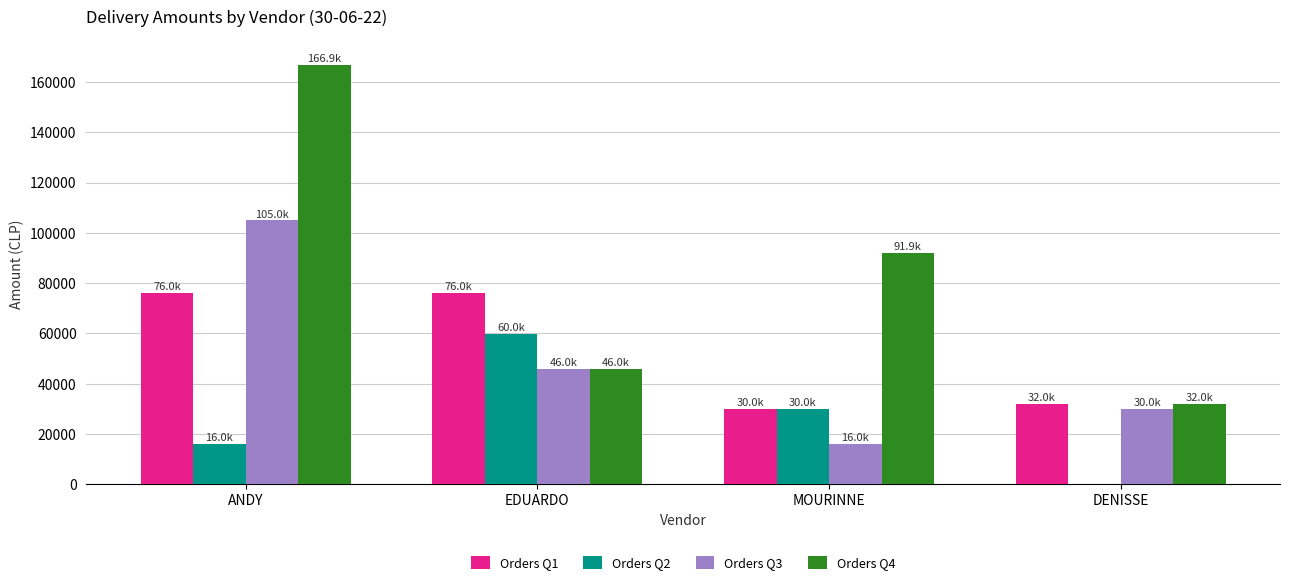

What is the difference between the Orders Q2 values at EDUARDO and MOURINNE?

29980